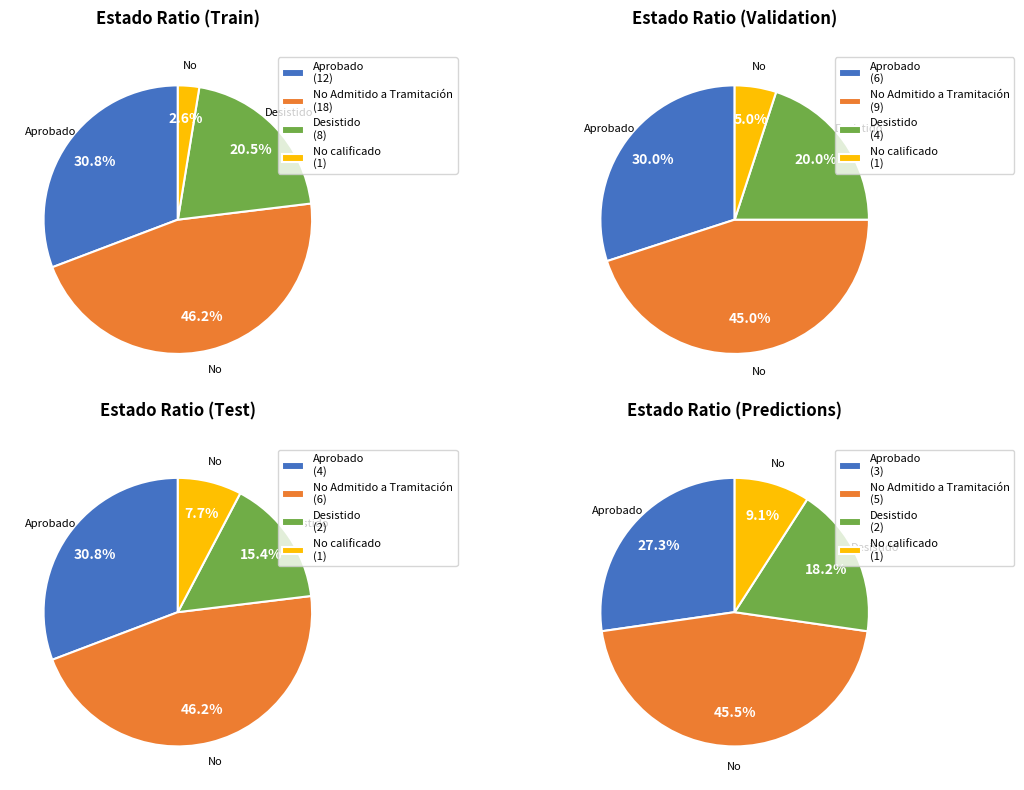

What percentage is NOT represented by No Admitido a Tramitación?

53.8%